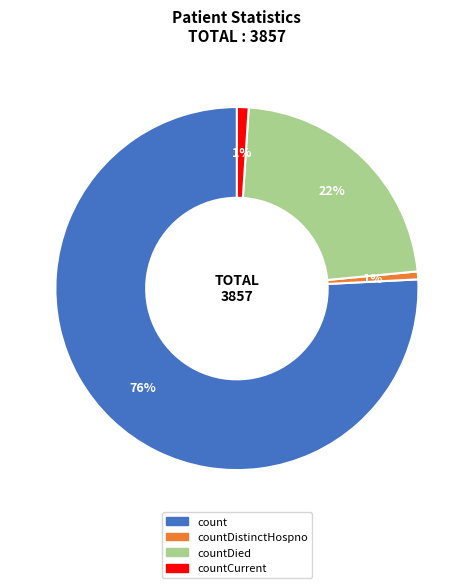

Is there a majority slice in this chart?

Yes